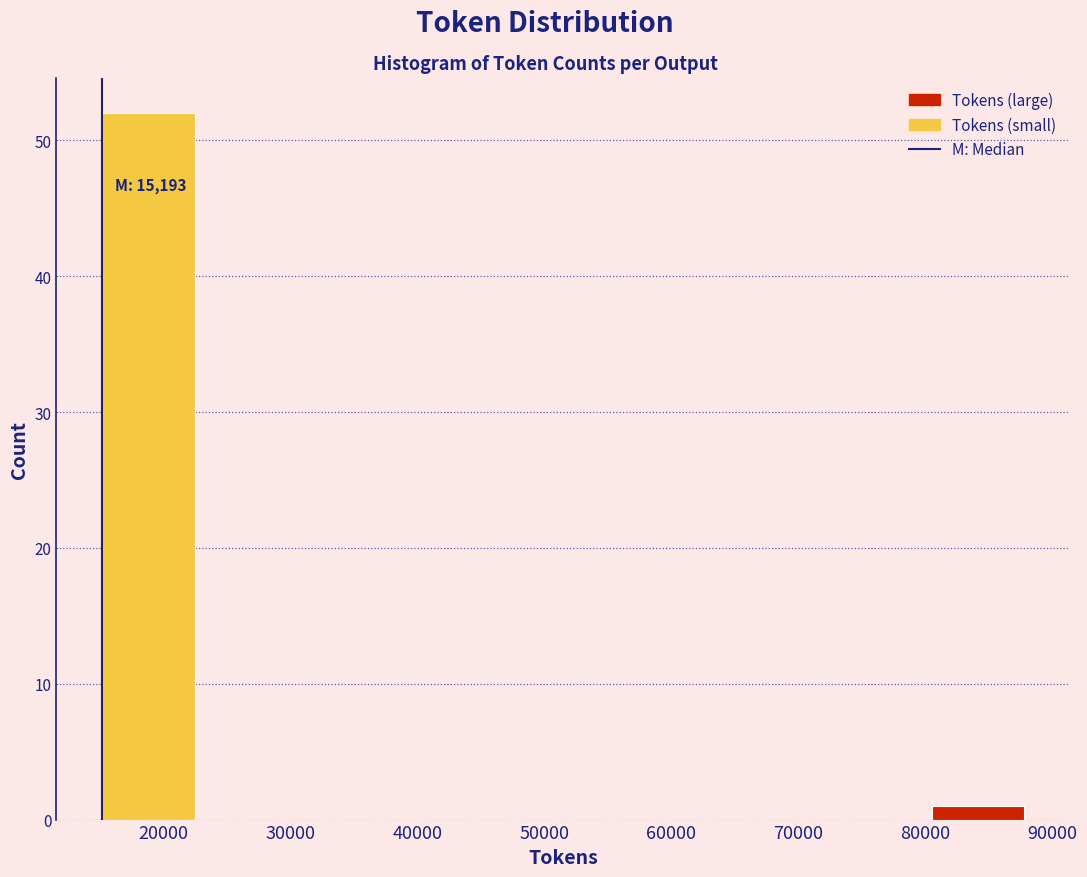

Which range on the x-axis has the tallest bar?

15000 to 22000